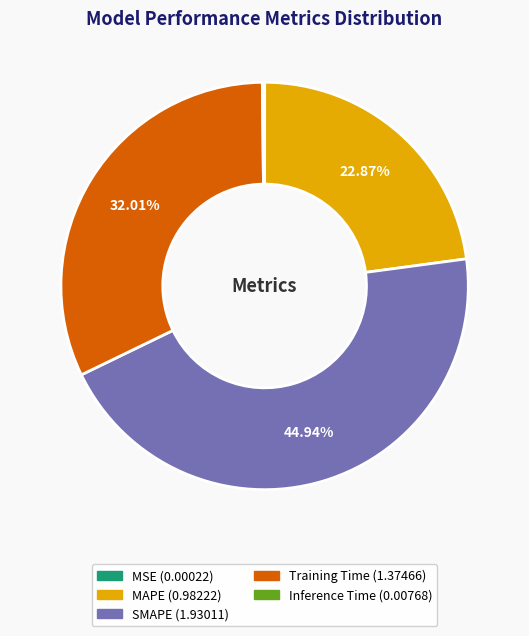

Which has a higher value, MAPE or SMAPE?

SMAPE